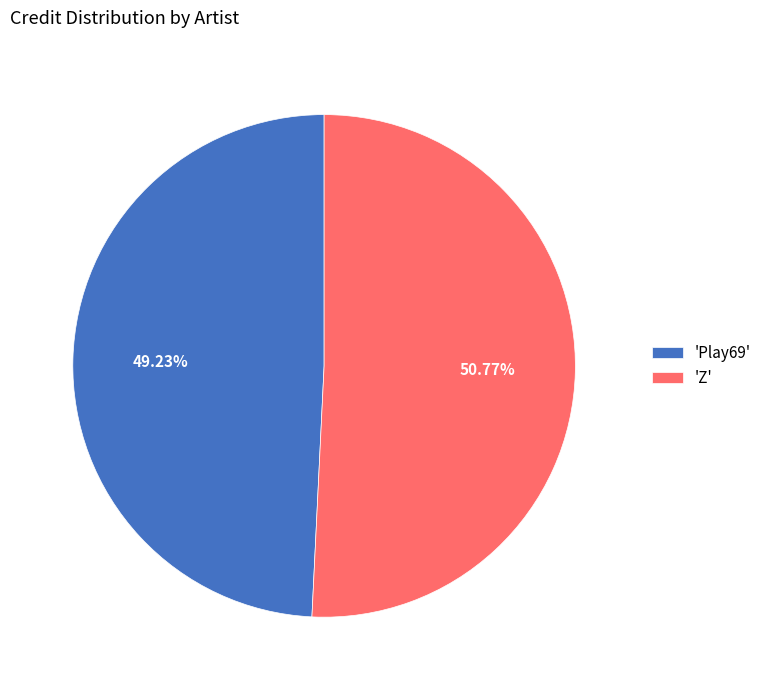

Which category has the biggest portion of the pie?

'Z'